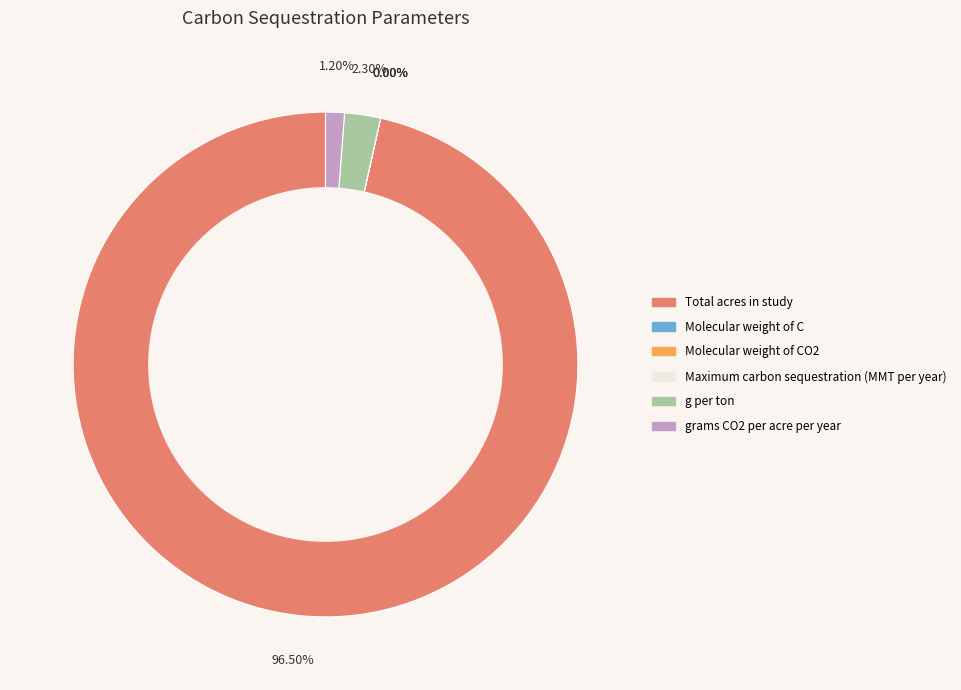

Is there a majority slice in this chart?

Yes